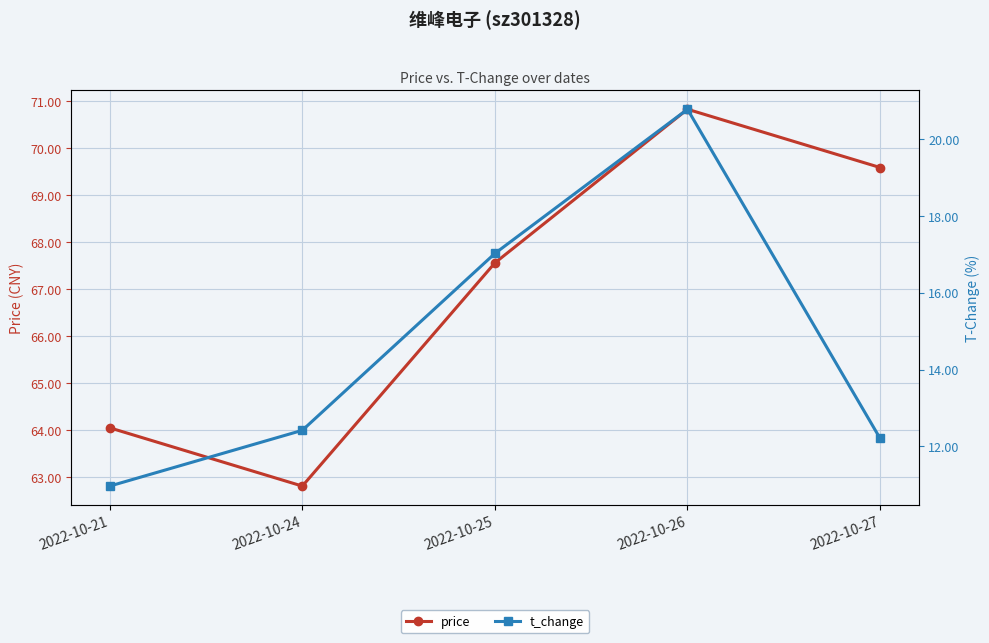

At how many categories does at least one series exceed 19?

5